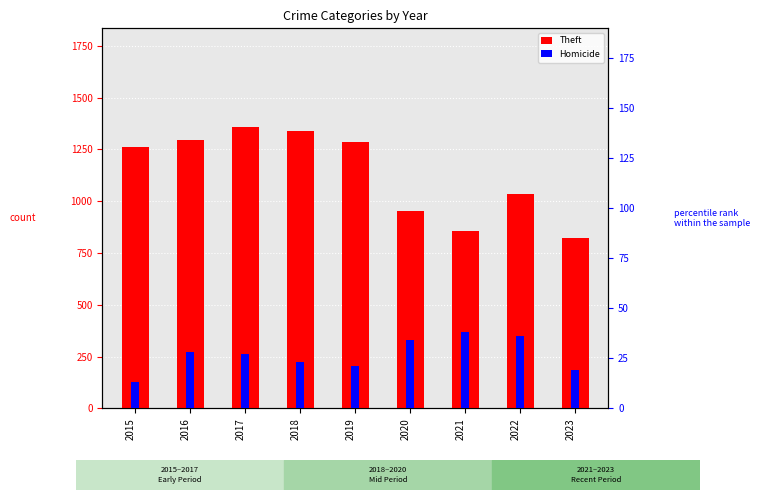

Are the bars horizontal?

No